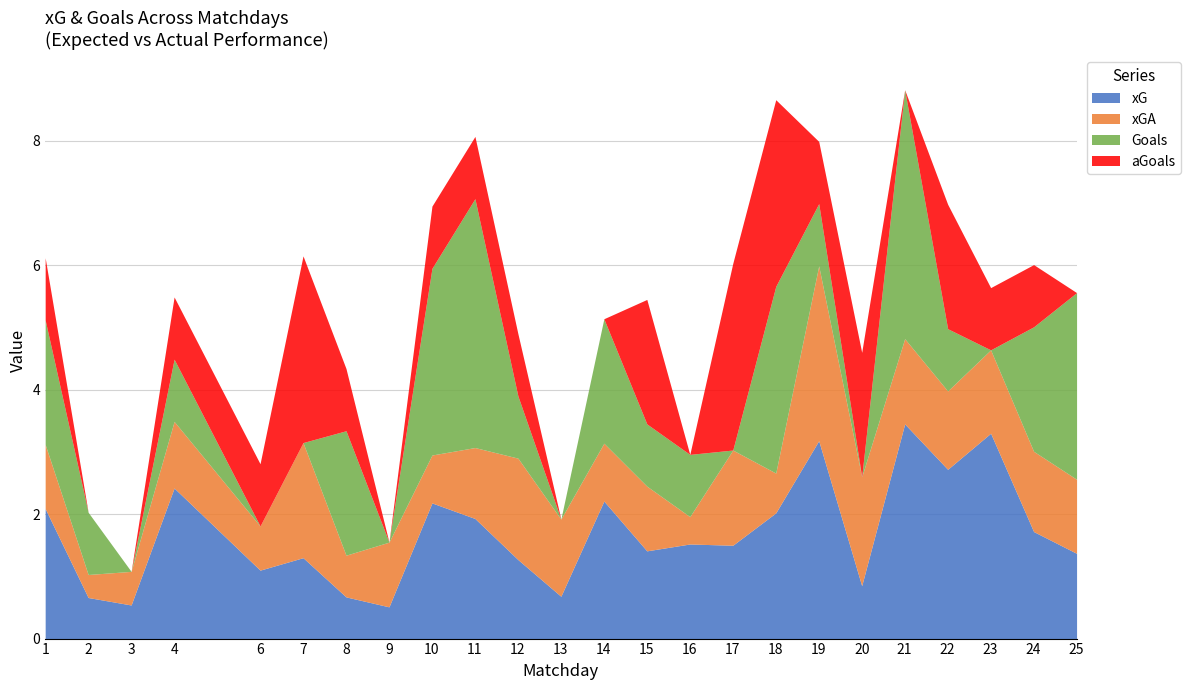

Is it true that xG equals 0.6 at 7?

False